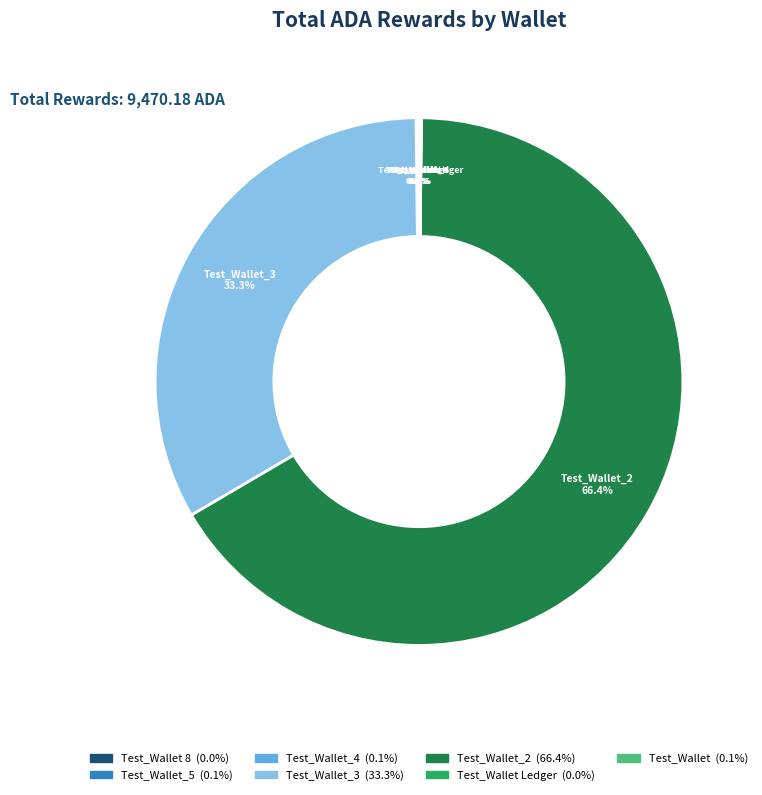

Which slice is the smallest?

Test_Wallet 8